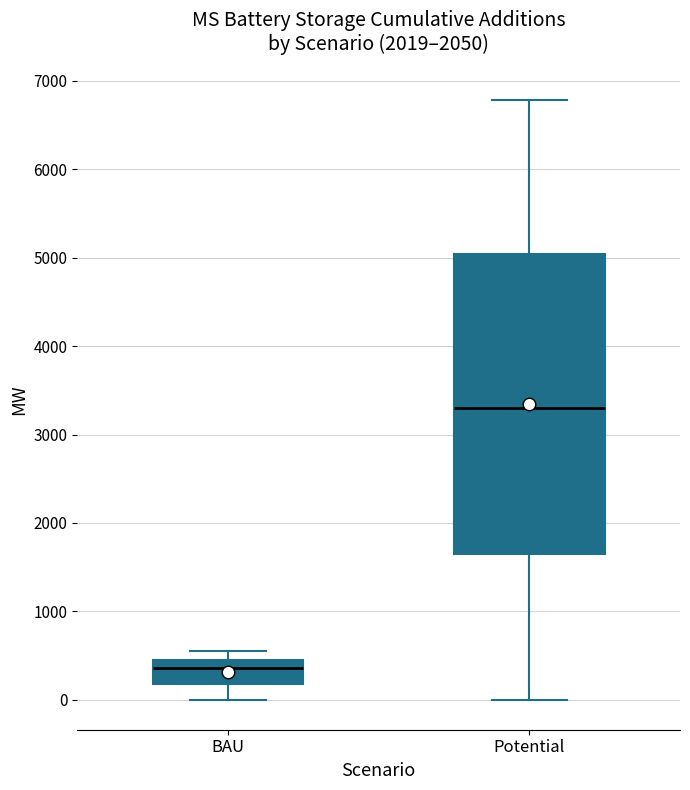

Reading left to right, read every box against the y-axis: the position of its median line, the range the box covers, and the ends of its whiskers. The values are not printed on the chart, so give them approximately, as read against the axis.

BAU: median 400, box 200 to 500, whiskers 0 to 500 (just above the box's upper edge)
Potential: median 3300, box 1700 to 5000, whiskers 0 to 6800